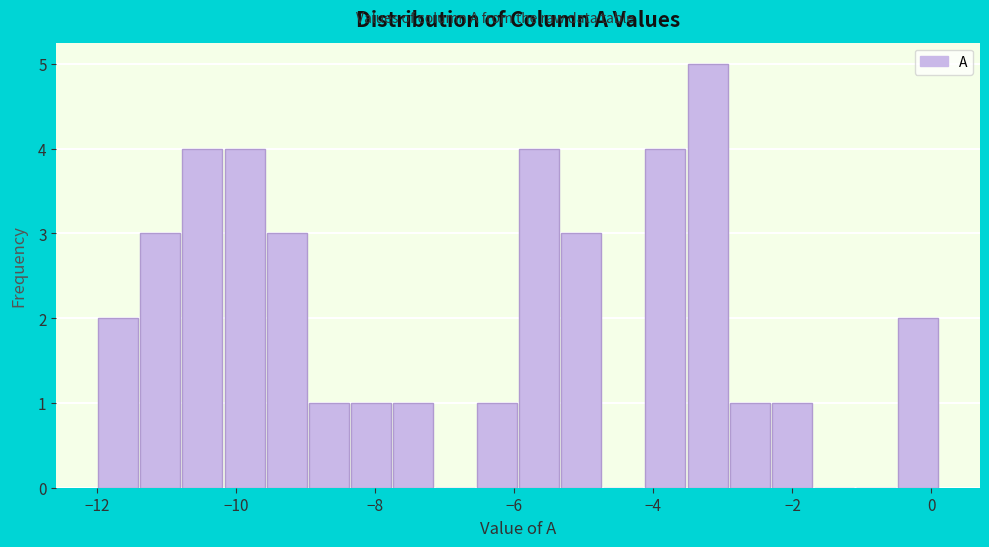

Read against the x-axis, roughly where is the centre of the tallest bar?

-3.2